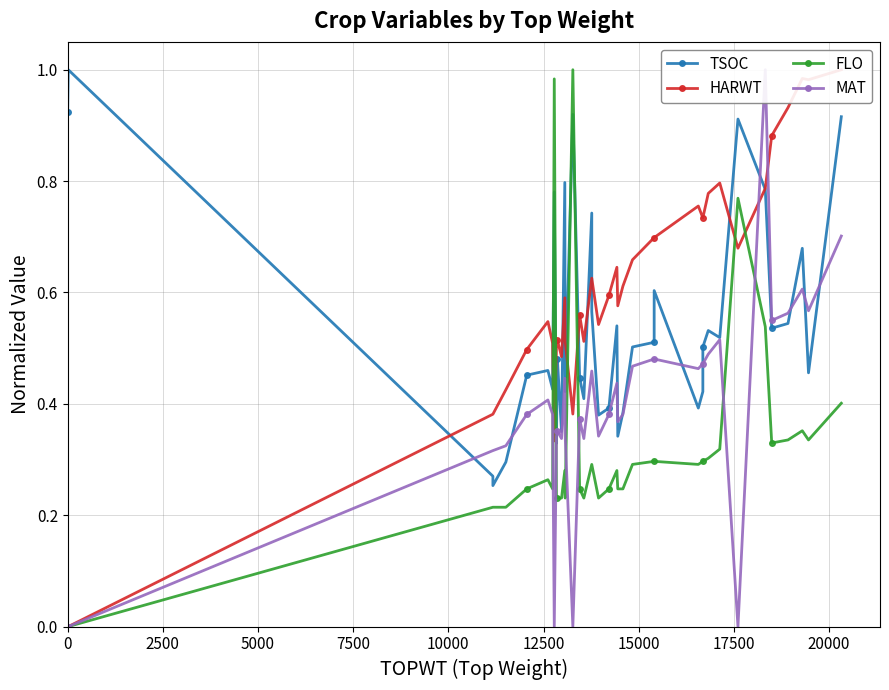

Reading left to right, list all the values displayed in this chart.

TSOC: 0.9	1.0	0.3	0.3	0.3	0.5	0.5	0.4	0.8	0.3	0.5	0.4	0.8	0.4	0.9	0.4	0.4	0.7	0.6	0.4	0.4	0.5	0.3	0.4	0.5	0.5	0.6	0.4	0.4	0.4	0.5	0.5	0.5	0.9	0.8	0.5	0.5	0.7	0.5	0.9
HARWT: 0.0	0.0	0.4	0.4	0.4	0.5	0.5	0.5	0.3	0.5	0.5	0.5	0.6	0.5	0.4	0.6	0.5	0.6	0.6	0.5	0.6	0.6	0.6	0.6	0.7	0.7	0.7	0.8	0.7	0.7	0.7	0.8	0.8	0.7	0.8	0.9	0.9	1.0	1.0	1.0
FLO: 0.0	0.0	0.2	0.2	0.2	0.2	0.3	0.2	1.0	0.2	0.2	0.2	0.3	0.2	1.0	0.2	0.2	0.3	0.3	0.2	0.2	0.3	0.2	0.2	0.3	0.3	0.3	0.3	0.3	0.3	0.3	0.3	0.3	0.8	0.5	0.3	0.3	0.4	0.3	0.4
MAT: 0.0	0.0	0.3	0.3	0.3	0.4	0.4	0.4	0.0	0.3	0.4	0.3	0.4	0.3	0.0	0.4	0.3	0.5	0.5	0.3	0.4	0.4	0.4	0.4	0.5	0.5	0.5	0.5	0.5	0.5	0.5	0.5	0.5	0.0	1.0	0.5	0.6	0.6	0.6	0.7